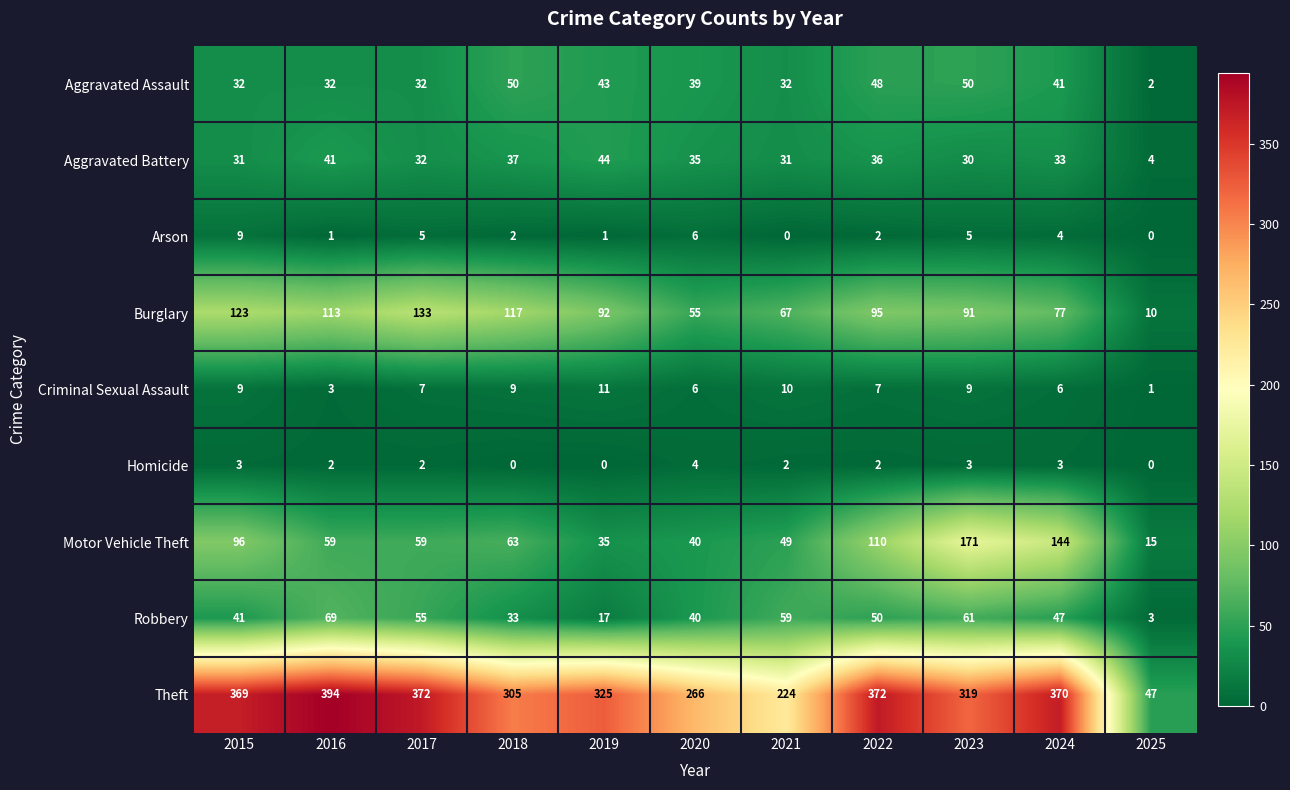

At how many categories does at least one series exceed 338?

5